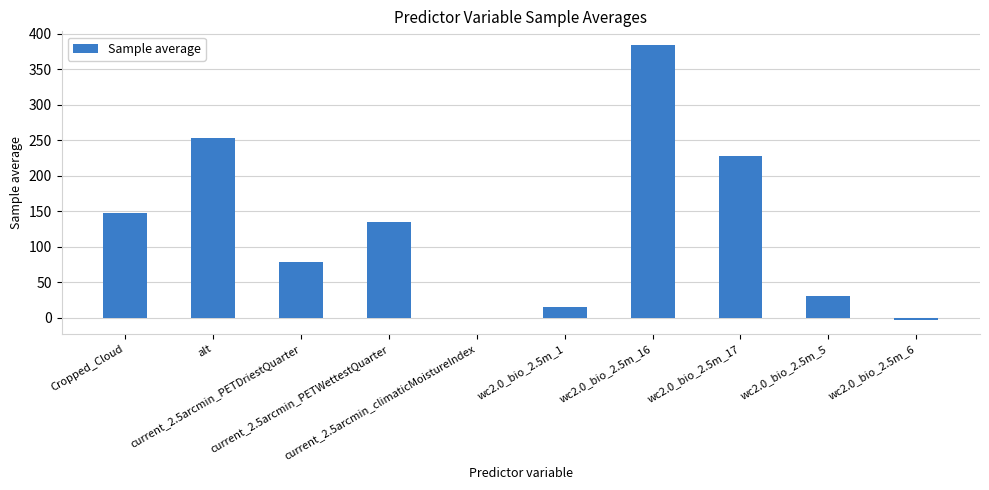

How many data points does each series have?

10